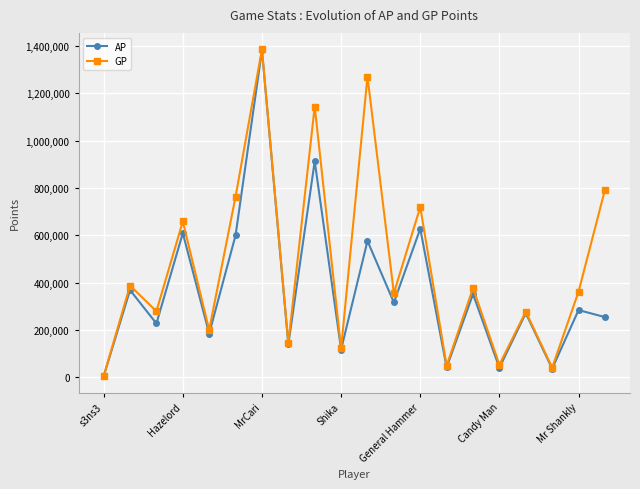

Rank the series by their average value, from highest to lowest.

GP, AP